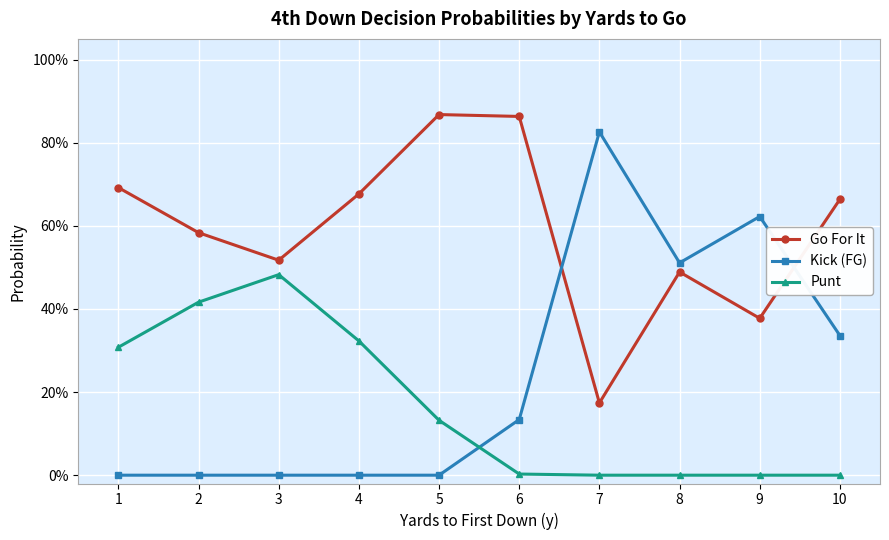

What are all the series names shown in the legend?

Go For It, Kick (FG), Punt